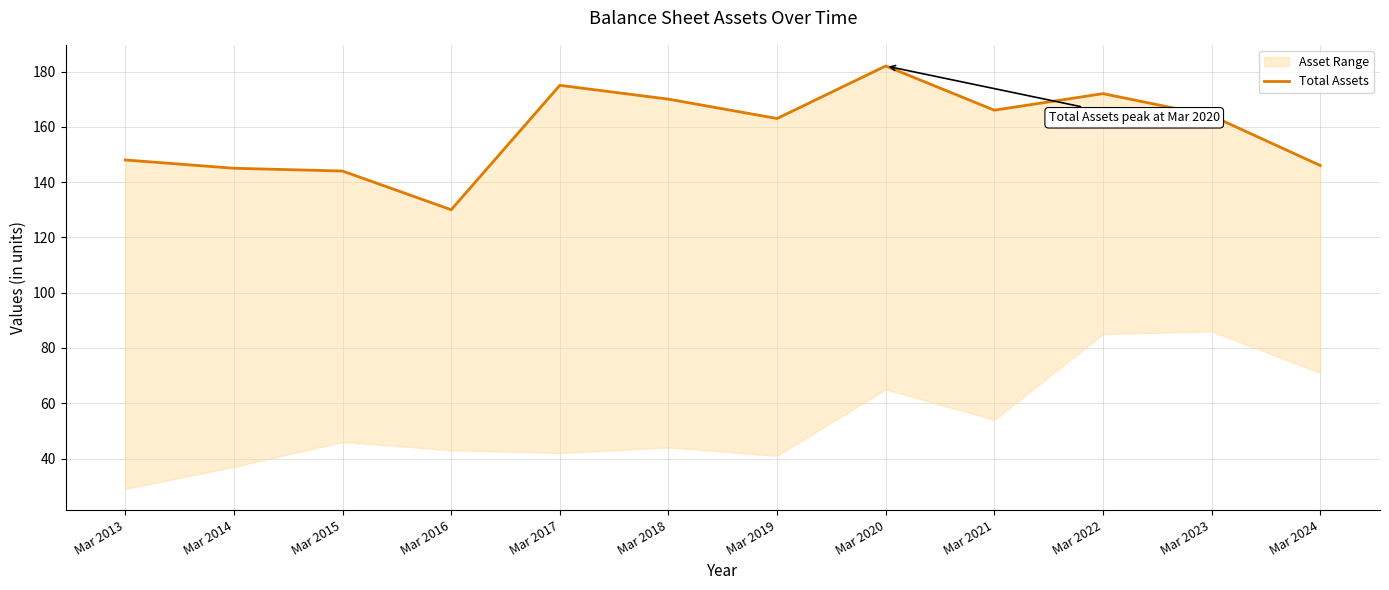

Reading right to left, what are all the values shown in this chart?

Mar 2024=146	Mar 2023=164	Mar 2022=172	Mar 2021=166	Mar 2020=182	Mar 2019=163	Mar 2018=170	Mar 2017=175	Mar 2016=130	Mar 2015=144	Mar 2014=145	Mar 2013=148